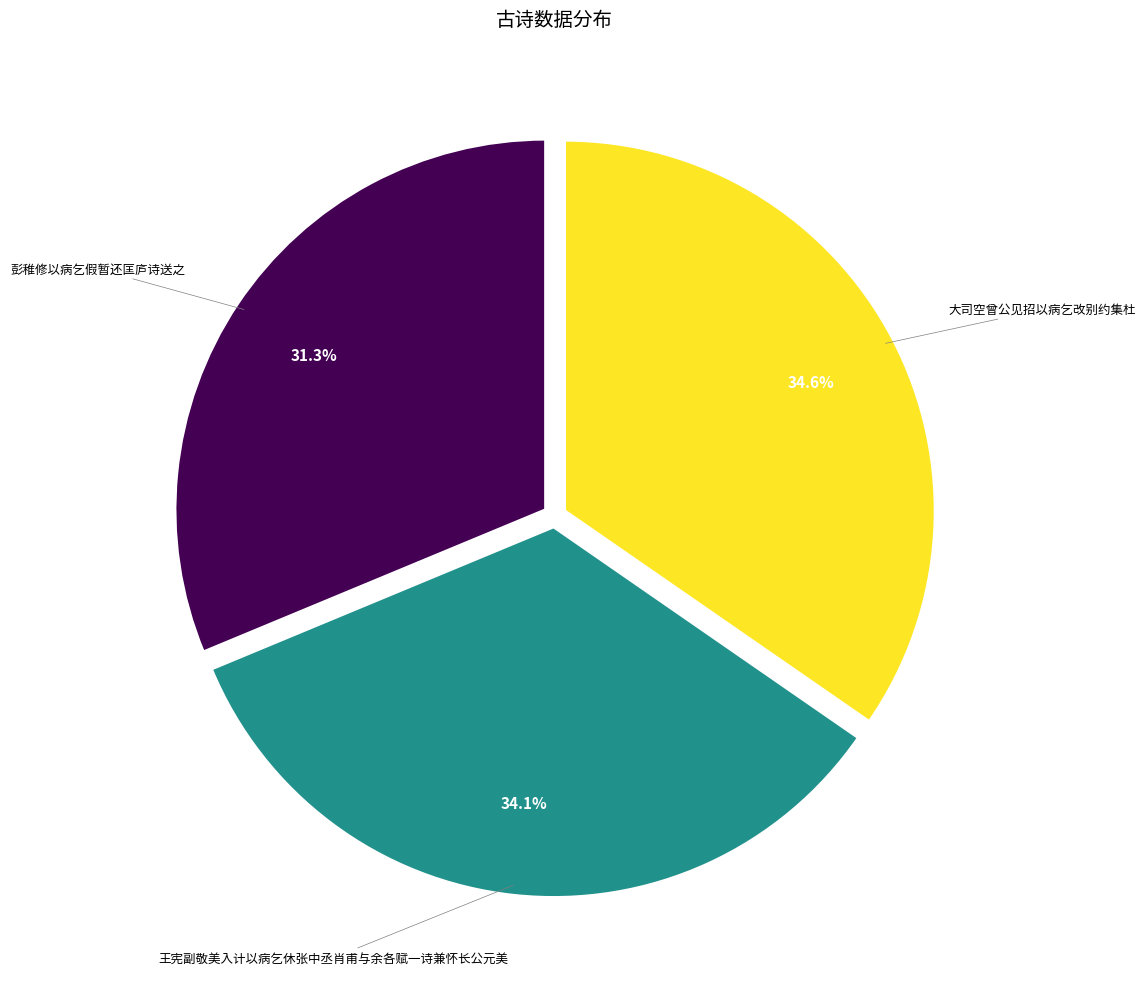

To the nearest percent, what is the average slice percentage?

33%